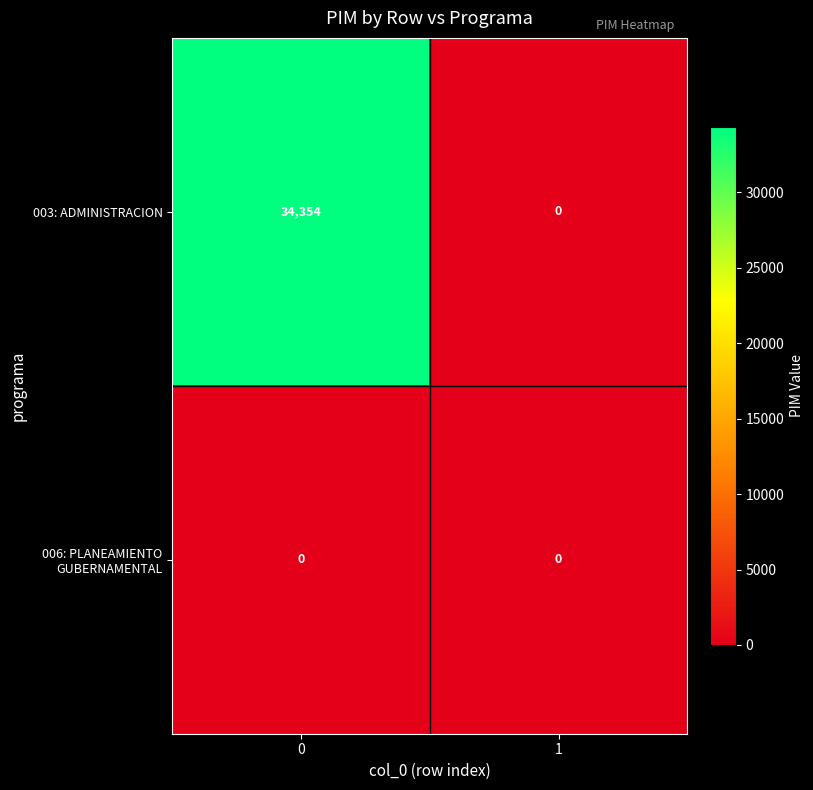

Count the number of categories in the chart.

2